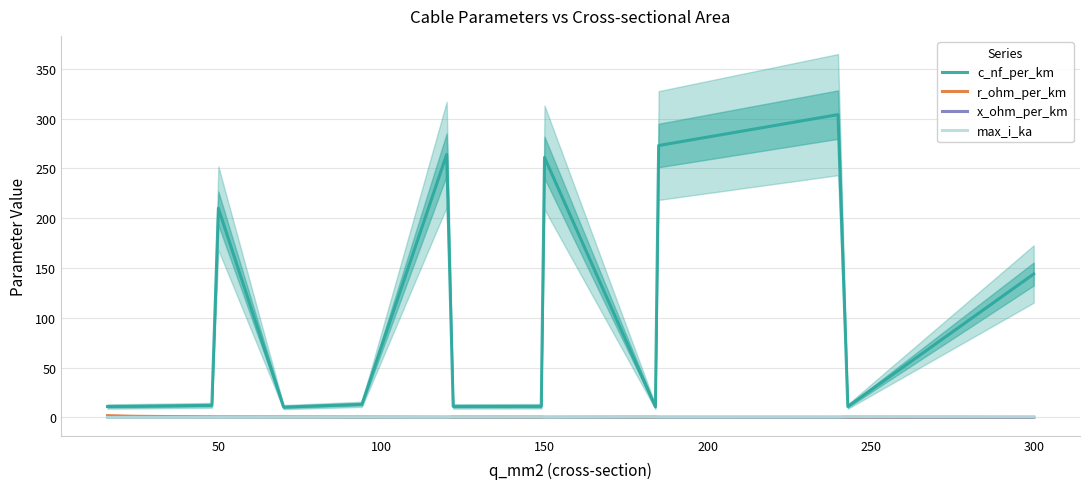

True or false: c_nf_per_km and x_ohm_per_km intersect in this chart.

False